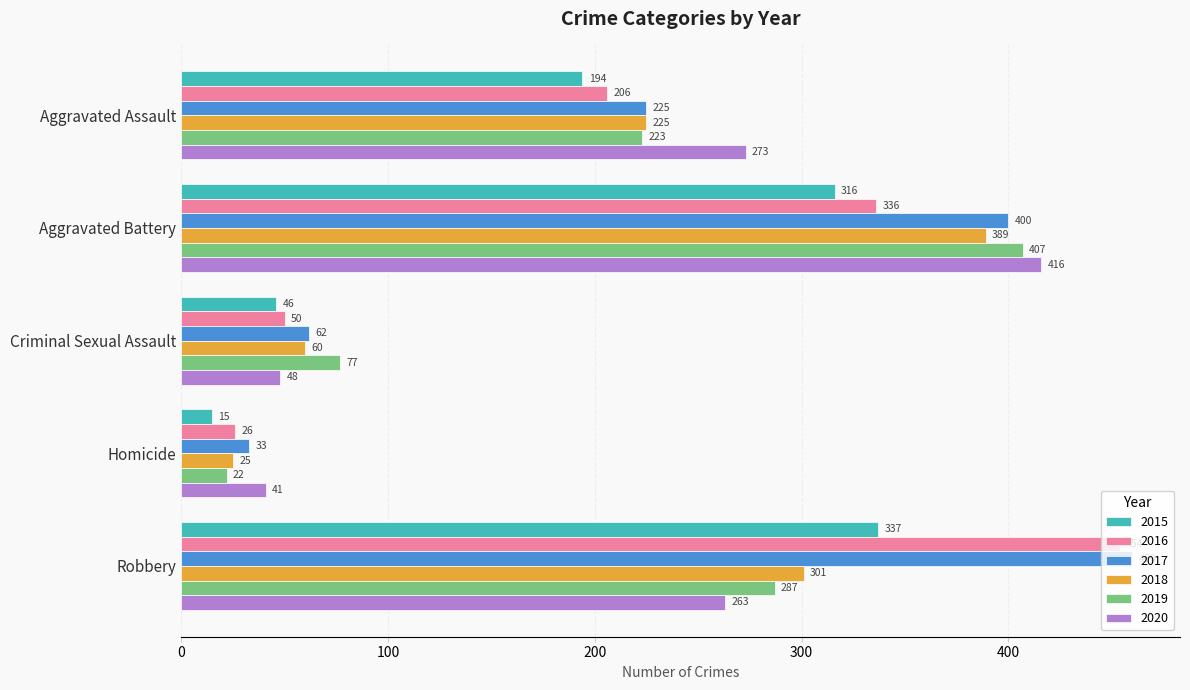

Rank the categories by 2015 value from lowest to highest.

Homicide, Criminal Sexual Assault, Aggravated Assault, Aggravated Battery, Robbery